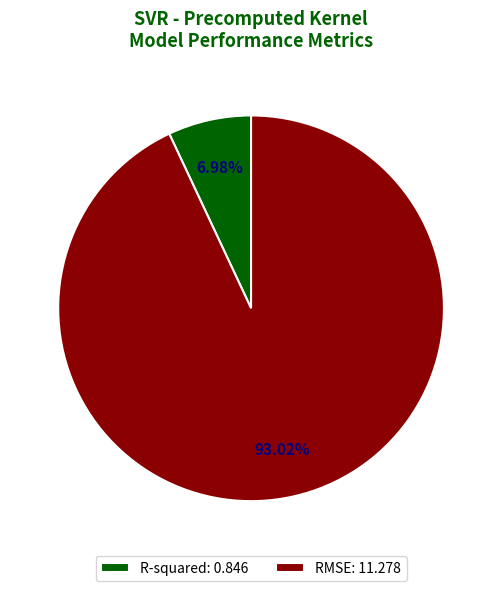

How many segments does this pie chart have?

2